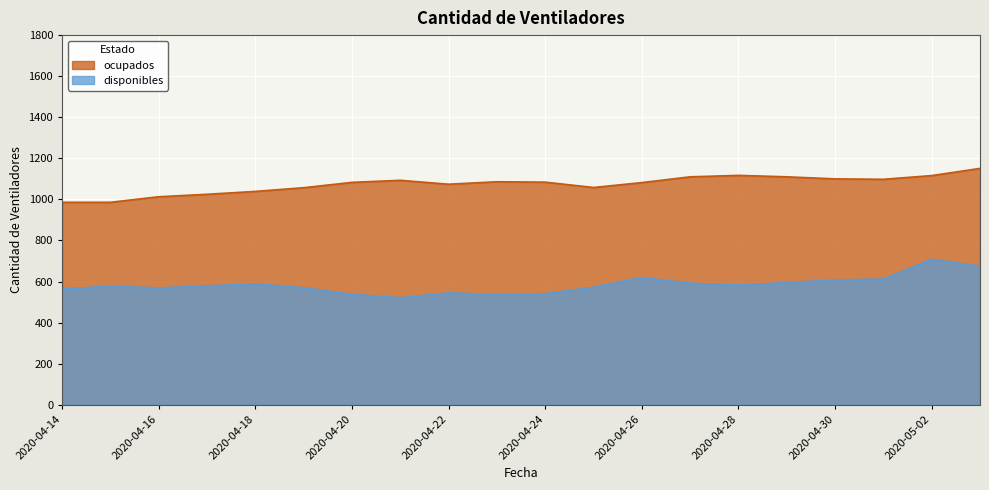

What is the total value across all series at 2020-04-22?

1619